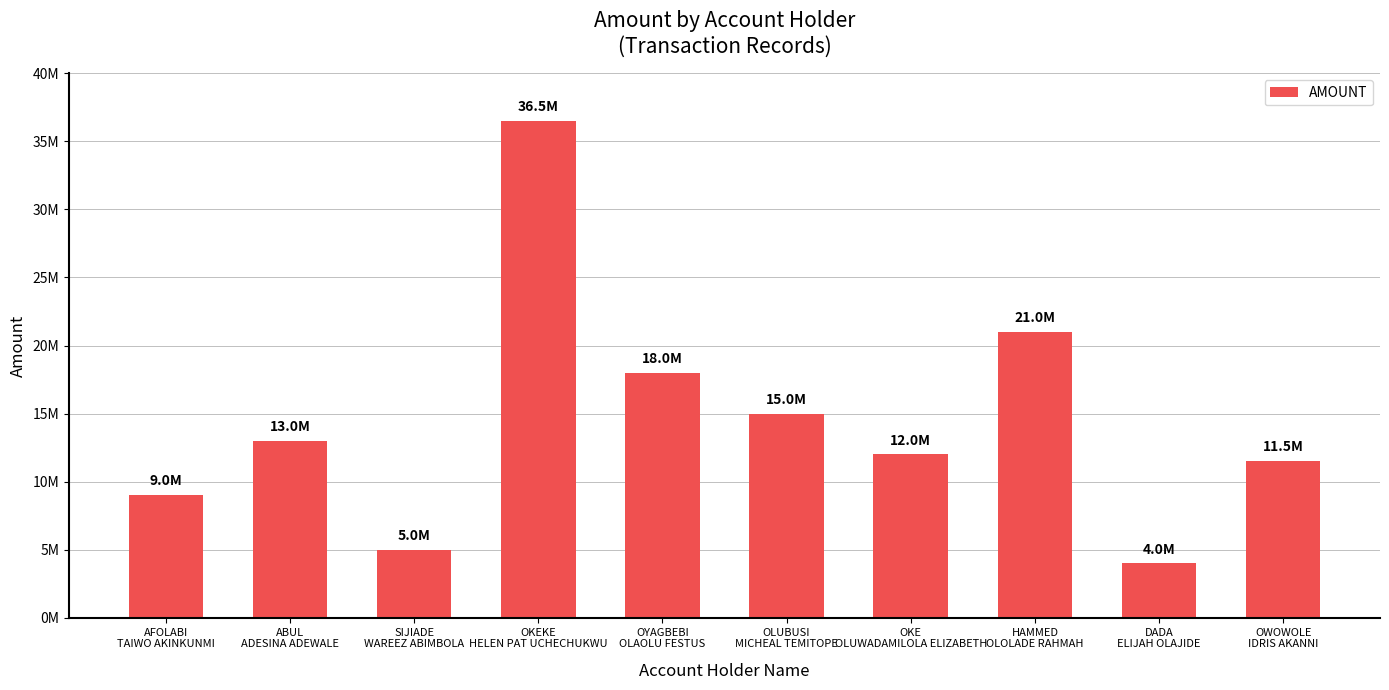

What is the difference between the values at OKEKE
HELEN PAT UCHECHUKWU and OKE
OLUWADAMILOLA ELIZABETH?

24500000